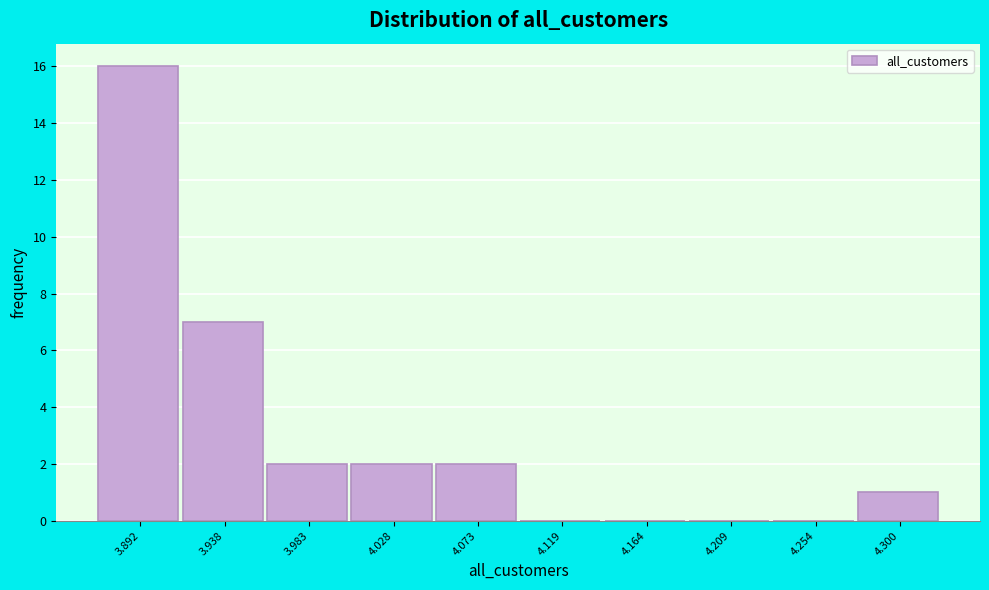

Reading left to right, transcribe all the data shown in this chart.

3.892=16	3.938=7	3.983=2	4.028=2	4.073=2	4.119=0	4.164=0	4.209=0	4.254=0	4.300=1